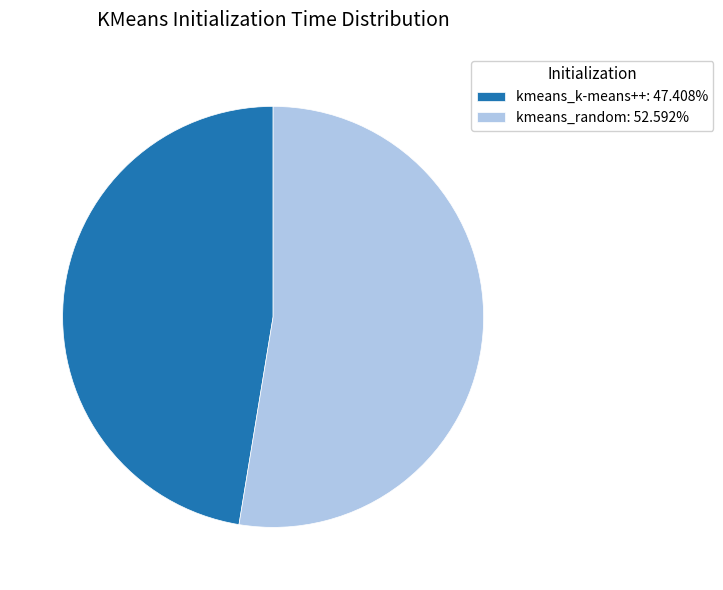

Count the number of slices in the pie.

2